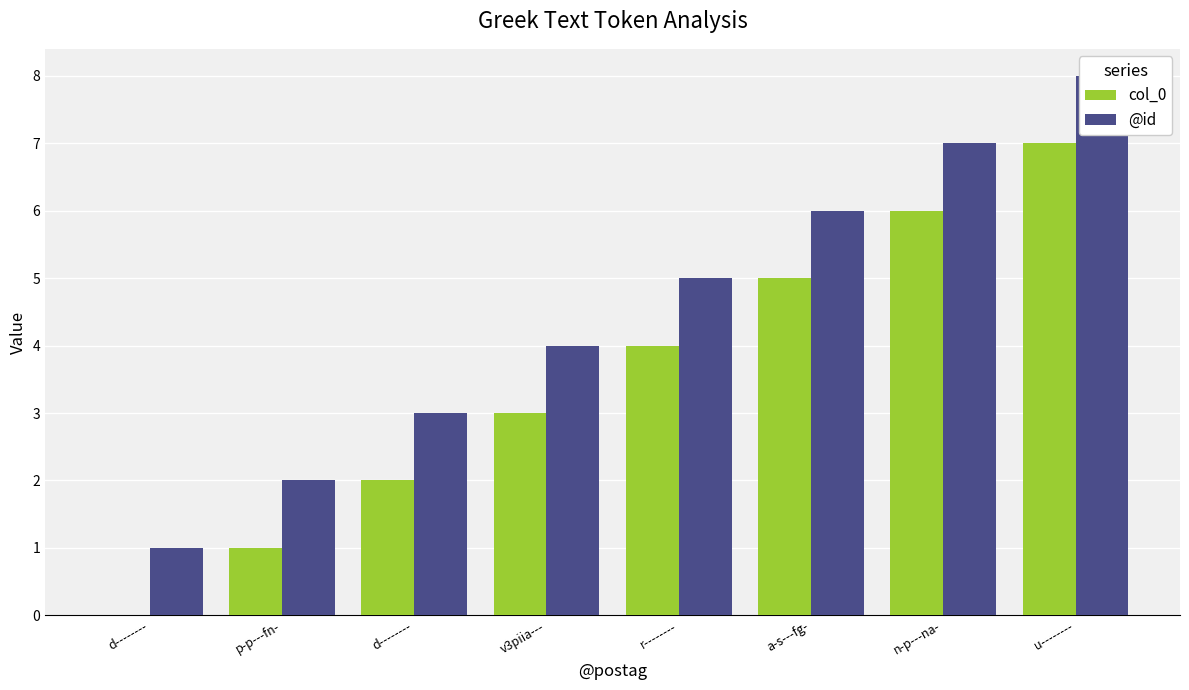

The col_0 series shows 2 at d--------. True or false?

True